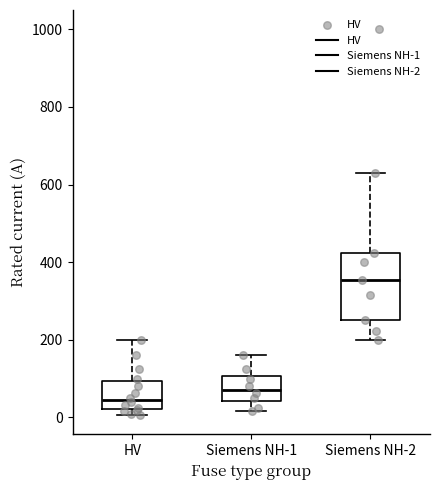

Which box has the lowest median line?

HV